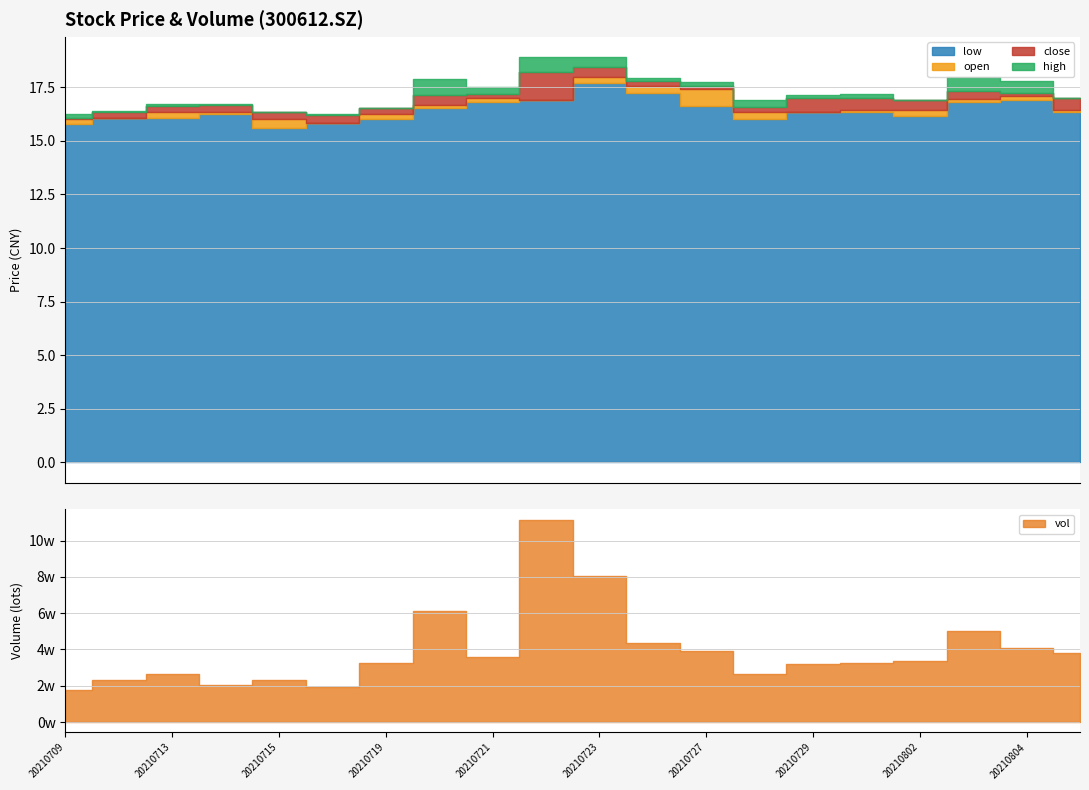

Reading right to left, extract all data points from this chart.

close: 16.5	17.1	17.3	16.9	16.5	17.0	16.3	17.6	17.6	18.0	18.2	17.0	17.1	16.5	16.2	16.0	16.3	16.6	16.3	16.0
open: 17.0	17.2	16.9	16.5	17.0	16.3	16.6	17.4	17.8	18.4	16.9	17.2	16.7	16.2	15.8	16.3	16.7	16.3	16.1	16.1
high: 17.0	17.8	18.0	16.9	17.2	17.1	16.9	17.8	17.9	18.9	18.9	17.5	17.9	16.5	16.3	16.3	16.7	16.7	16.4	16.2
low: 16.3	16.9	16.8	16.2	16.4	16.3	16.0	16.6	17.2	17.7	16.9	16.8	16.5	16.0	15.8	15.6	16.2	16.1	16.1	15.8
vol: 38201.5	40805.0	50057.2	33704.3	32437.0	32186.0	26767.4	39361.7	43616.8	80210.8	111556.0	35677.0	61122.7	32692.0	19204.7	23298.6	20189.1	26309.9	22933.5	17826.2